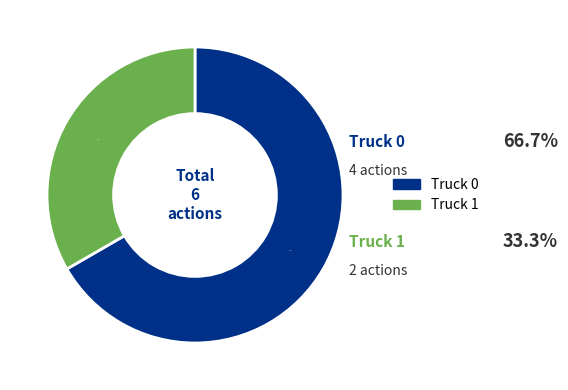

What percentage is the Truck 0 slice, to the nearest percent?

67%